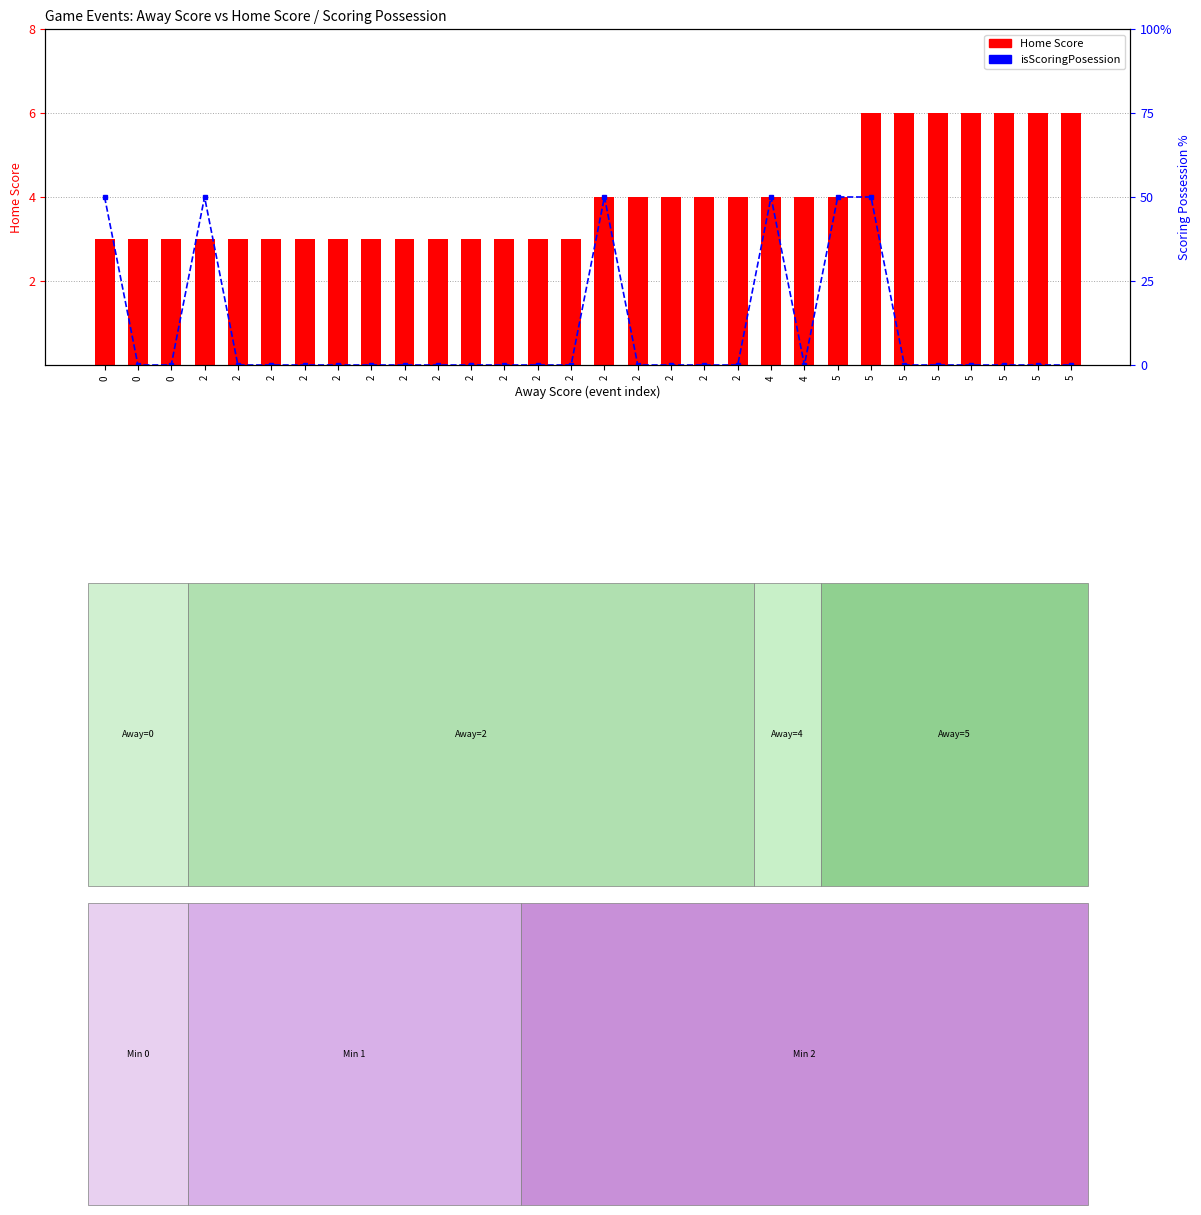

At which label is Home Score closest to 4?

2